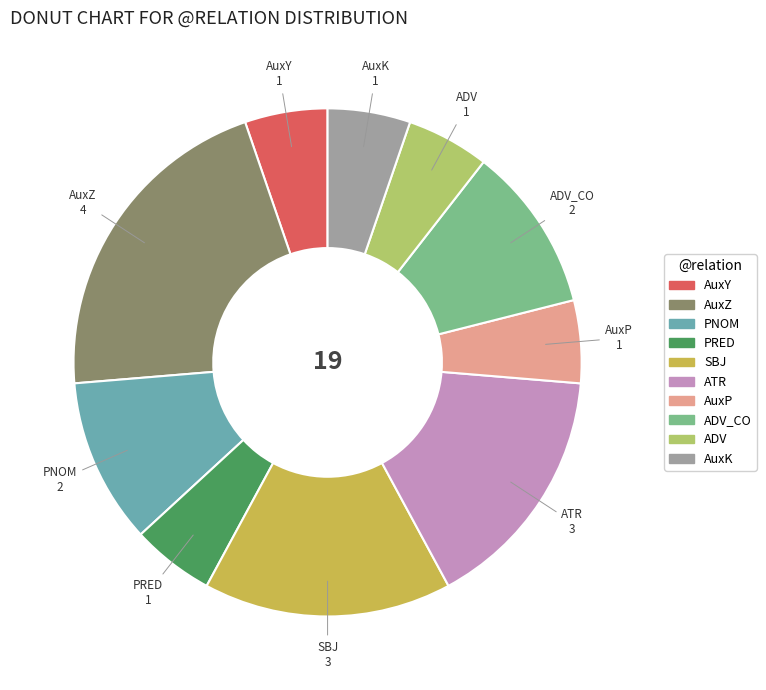

Does SBJ account for over 50% of the chart?

No